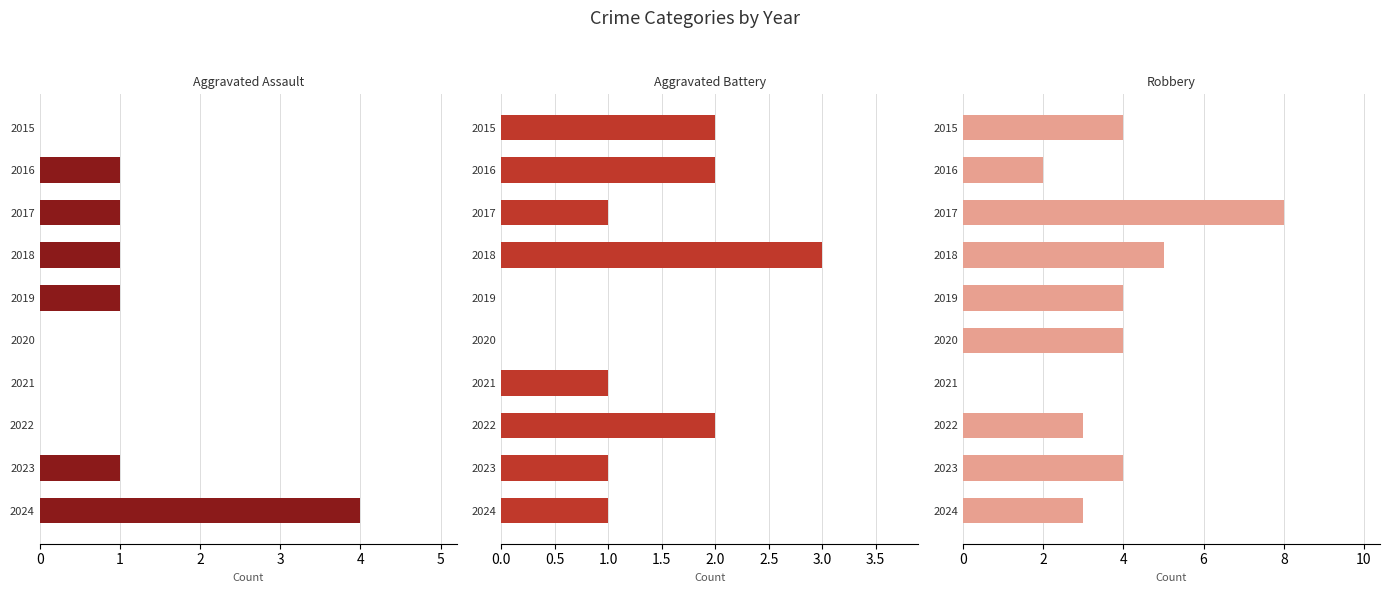

What are all the series names shown in the legend?

Aggravated Assault, Aggravated Battery, Robbery